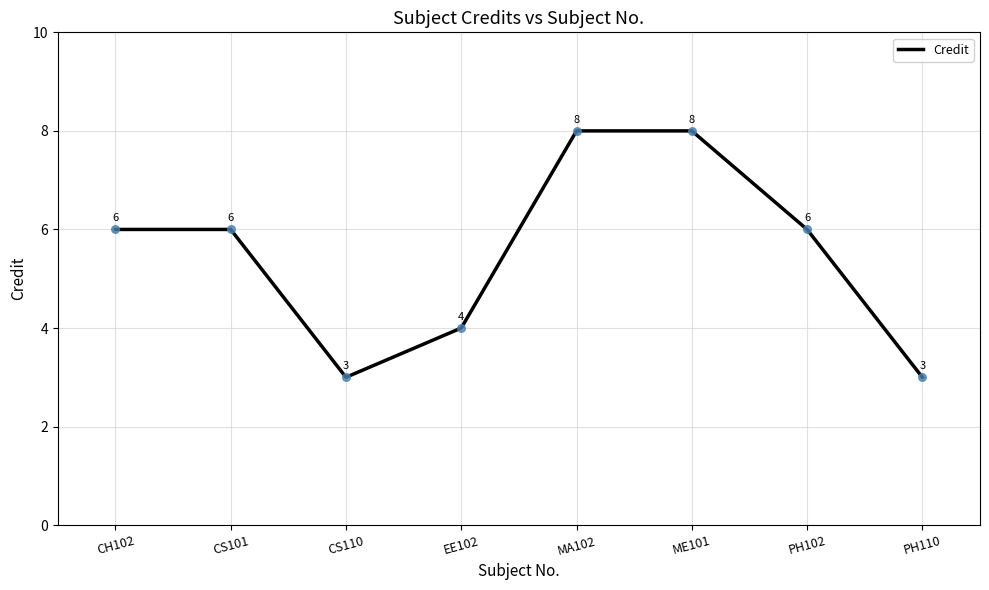

What is the change in value from CS110 to ME101?

+5